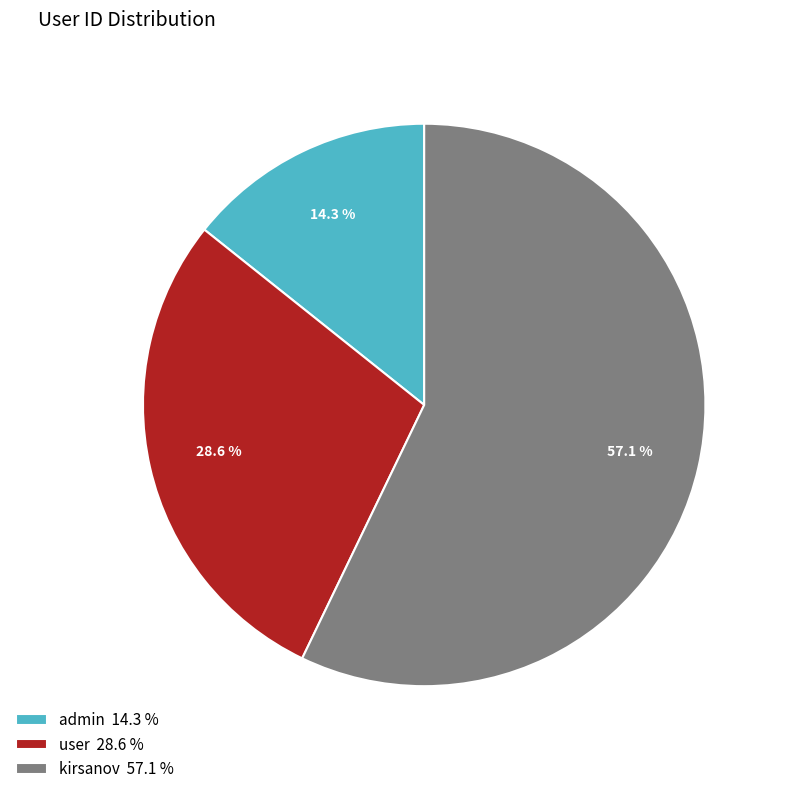

To the nearest percent, what is the combined percentage of admin and user?

43%